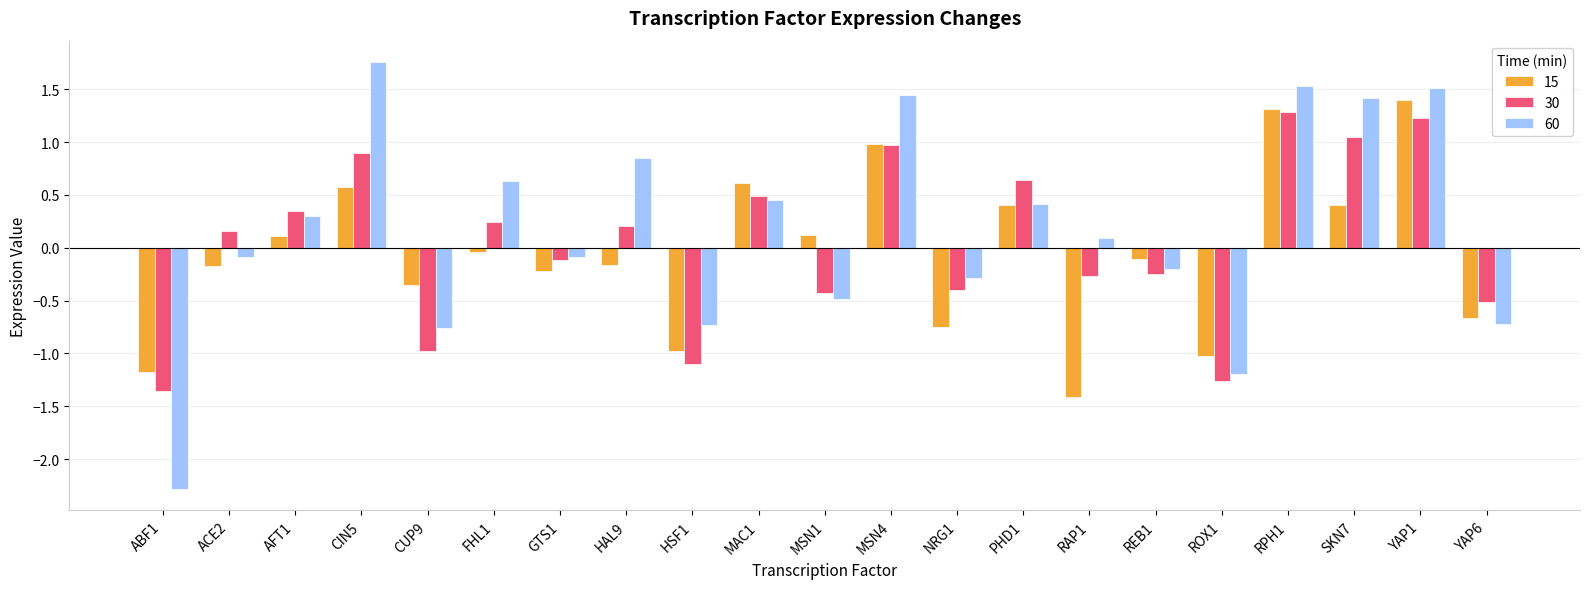

What is the sum of the 30 values at ABF1 and MAC1?

-0.9